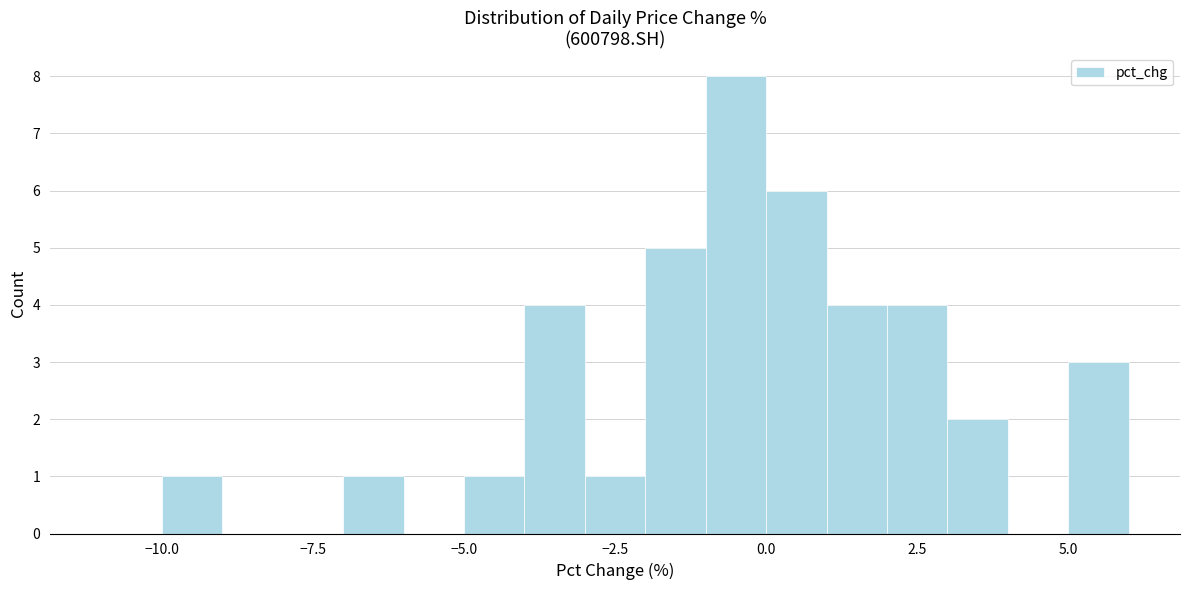

Around what value on the x-axis is the tallest bar? Give the approximate position of its centre, as read against the axis.

-0.5